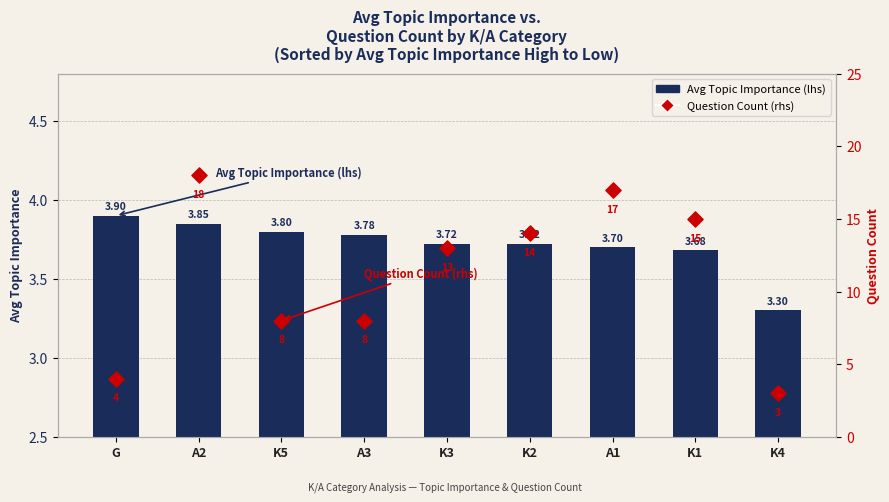

At which category is the sum across all series the highest?

A2